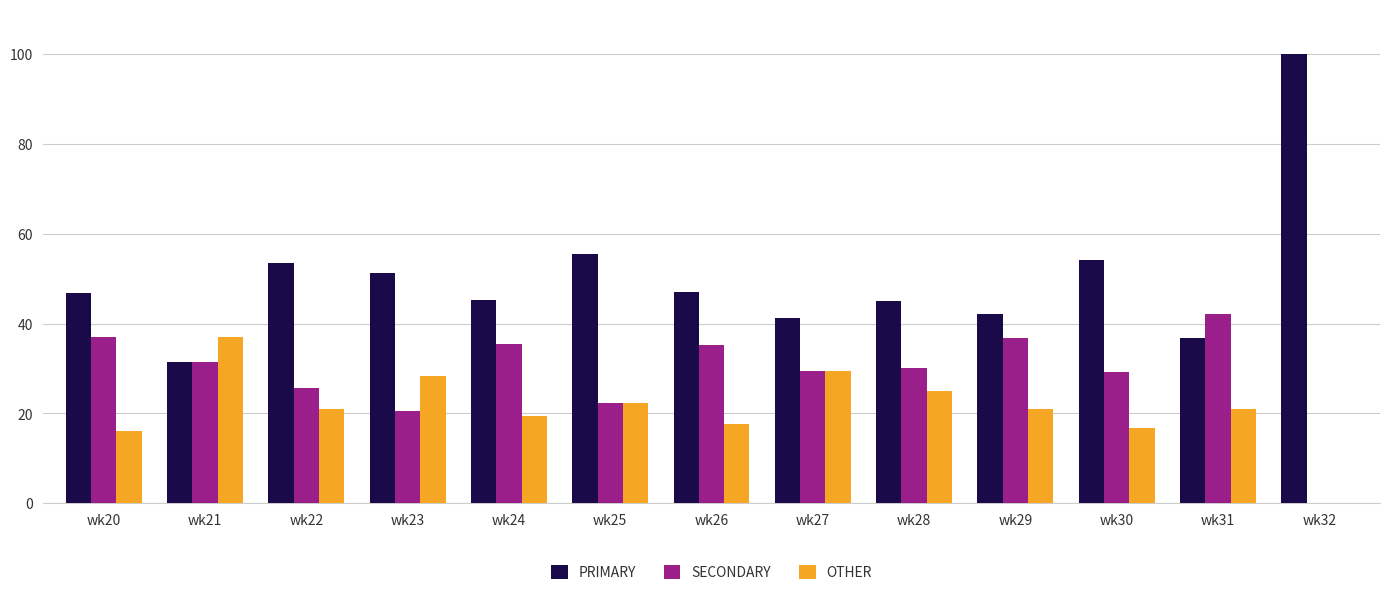

Which label corresponds to the largest value in the chart?

wk32